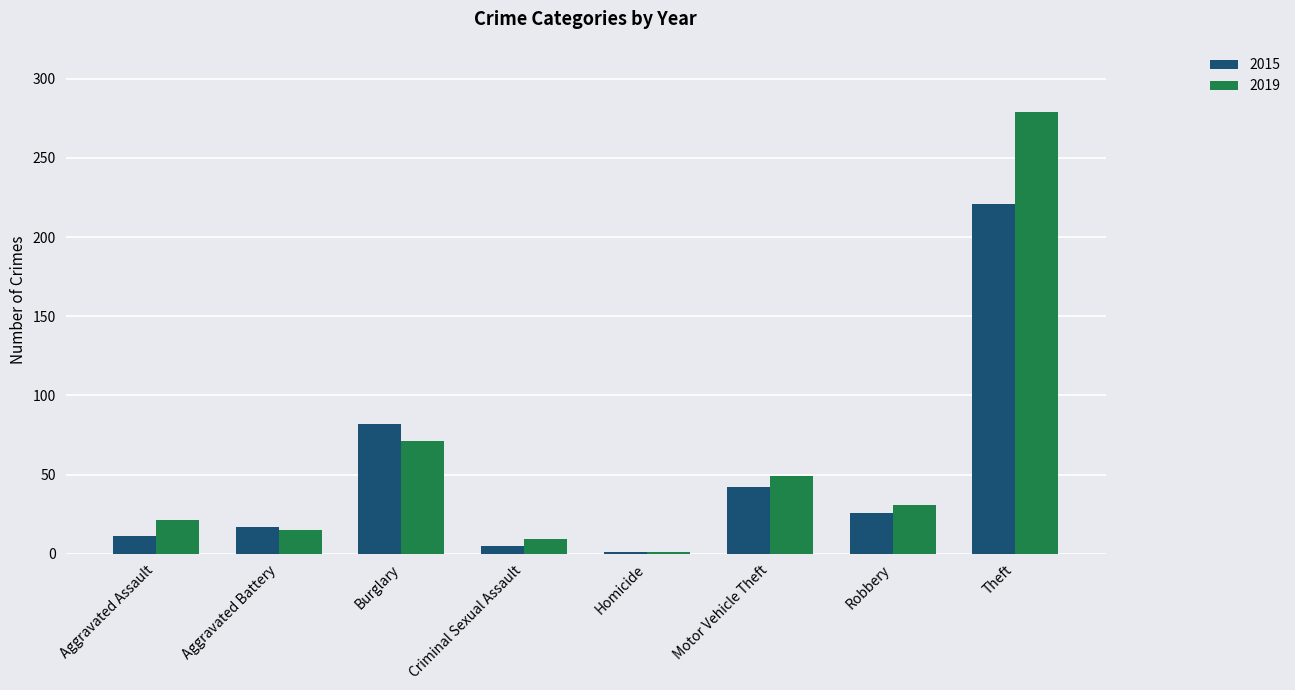

Rank the categories by 2019 value from lowest to highest.

Homicide, Criminal Sexual Assault, Aggravated Battery, Aggravated Assault, Robbery, Motor Vehicle Theft, Burglary, Theft